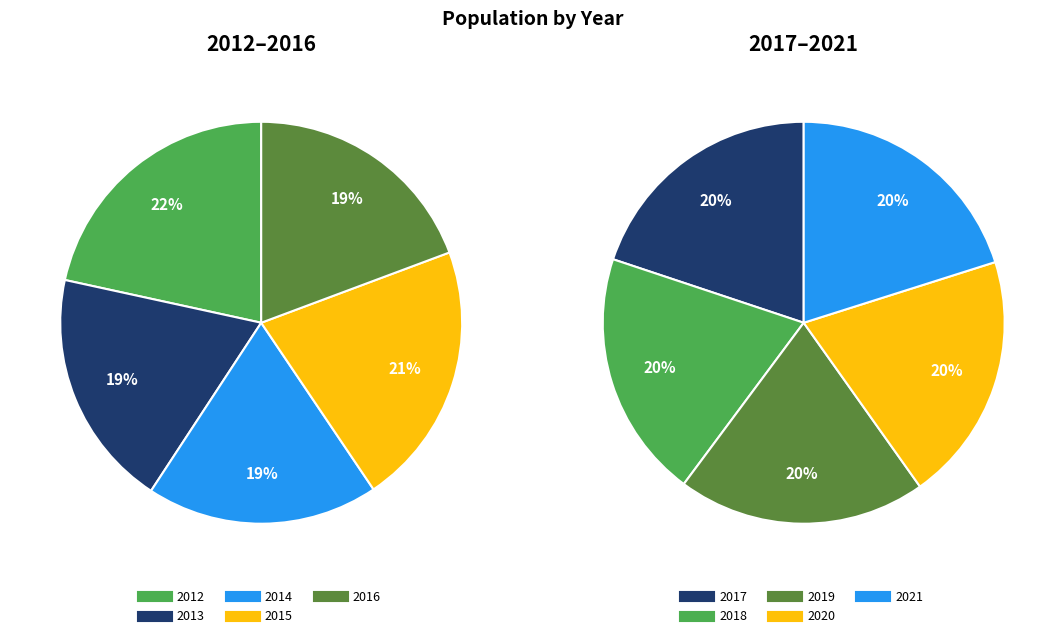

How much of the chart is everything except 2015?

89.2%